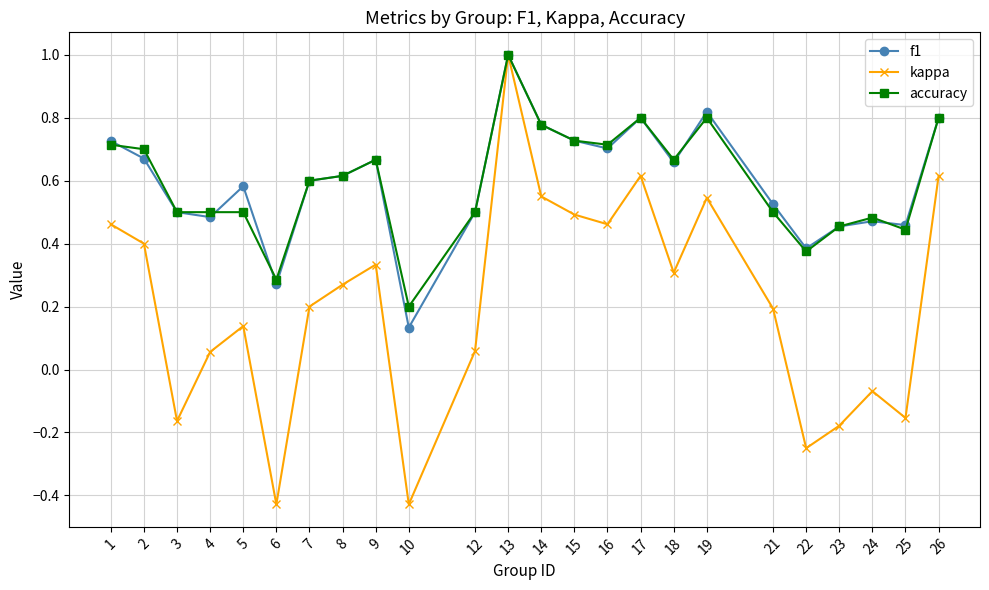

How many interior local valleys does the kappa series have?

7